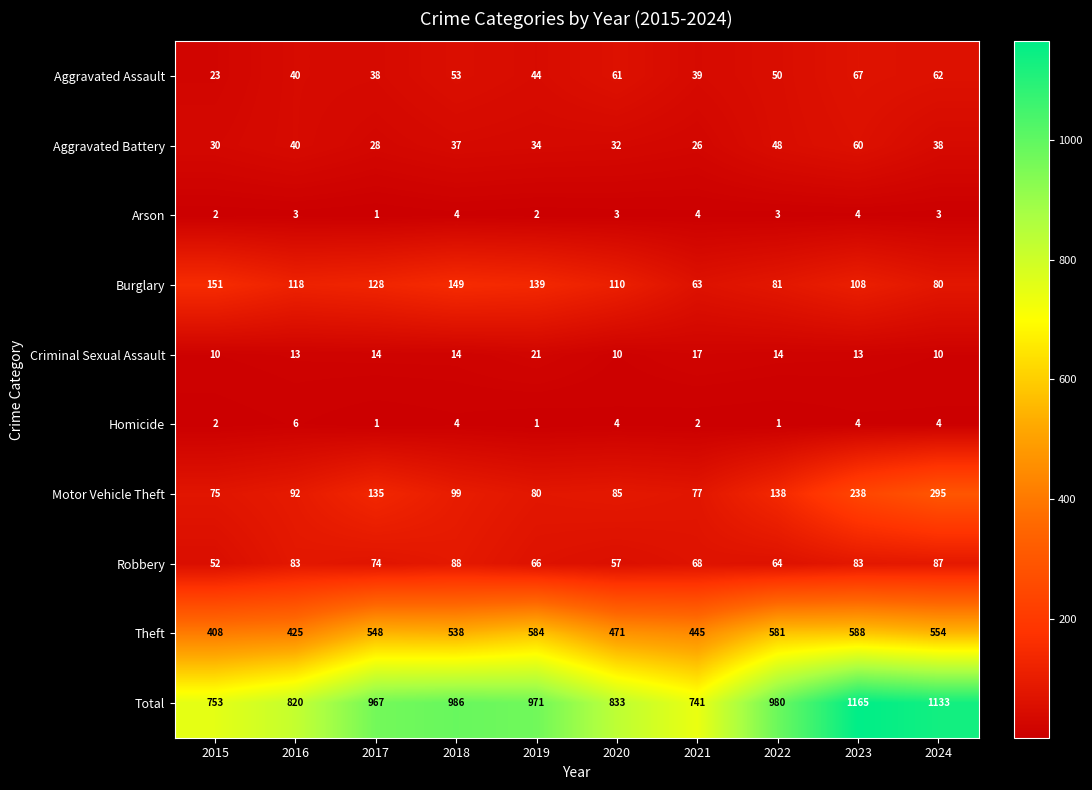

True or false: Criminal Sexual Assault has a value of 10 at 2020.

True